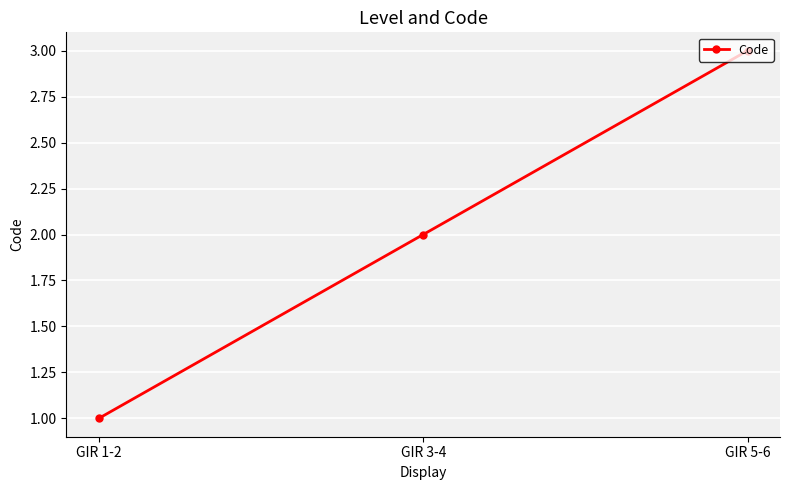

Where is the data nearest to the value 2?

GIR 3-4